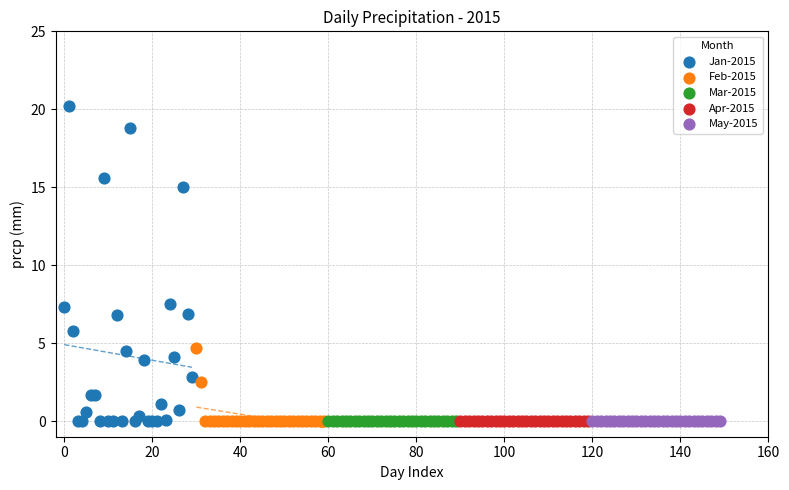

Which series contains the highest Y value?

Jan-2015